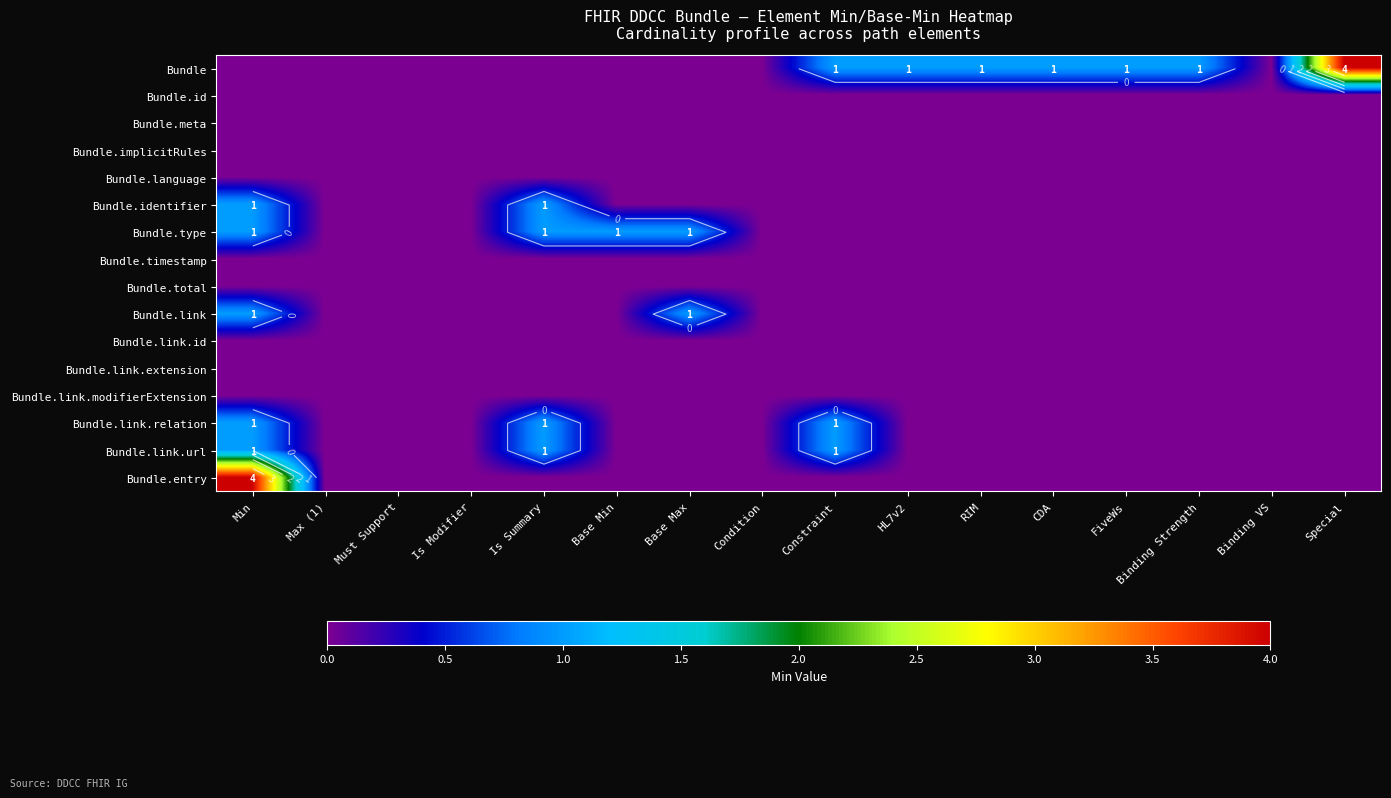

How many series are shown in this chart?

16